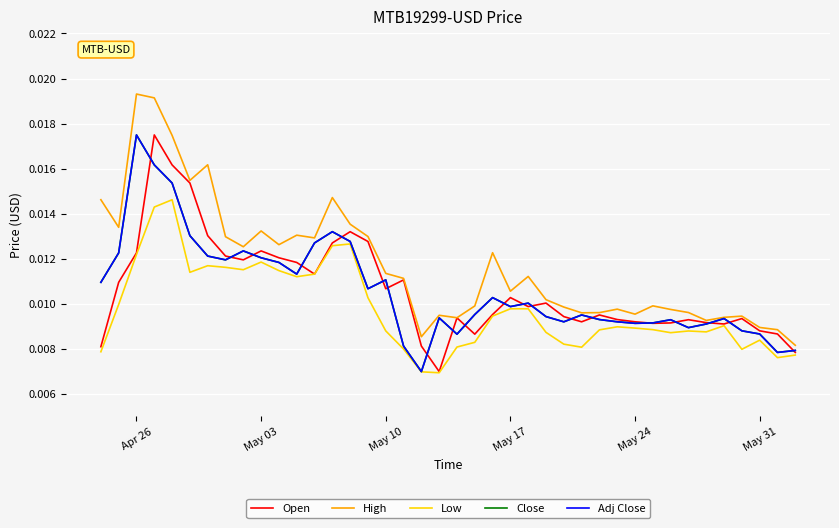

In Close, how many points are higher than both neighbors (excluding endpoints)?

10